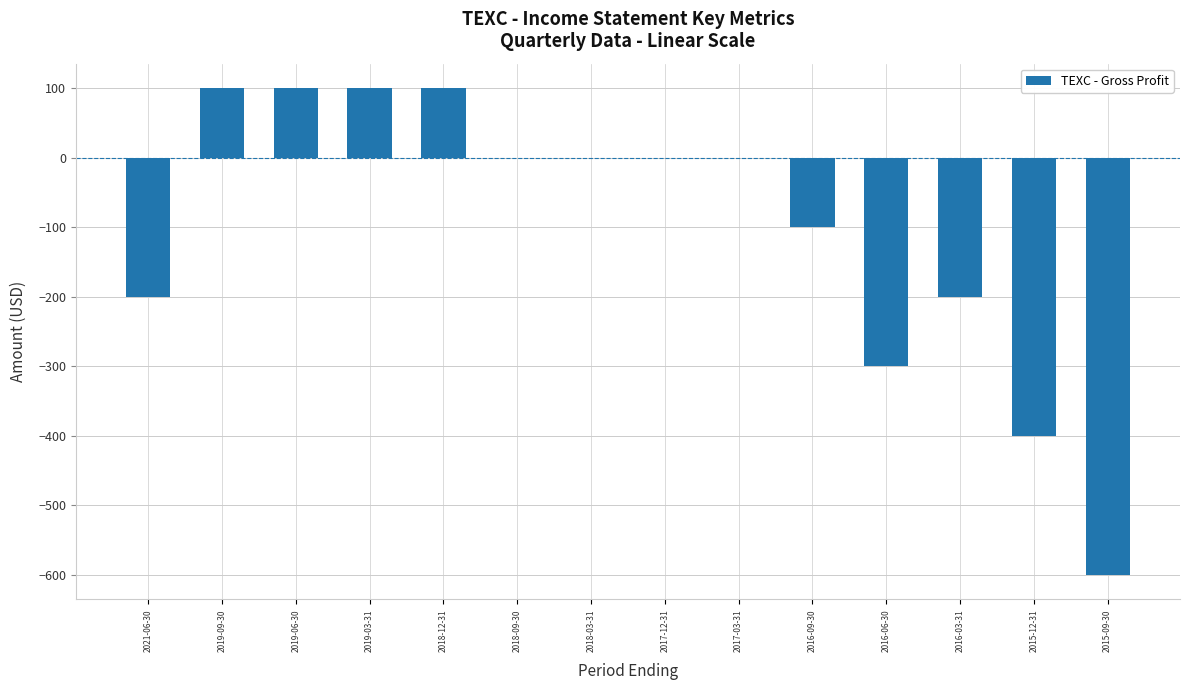

What is the sum of the values at 2015-09-30 and 2019-09-30?

-500